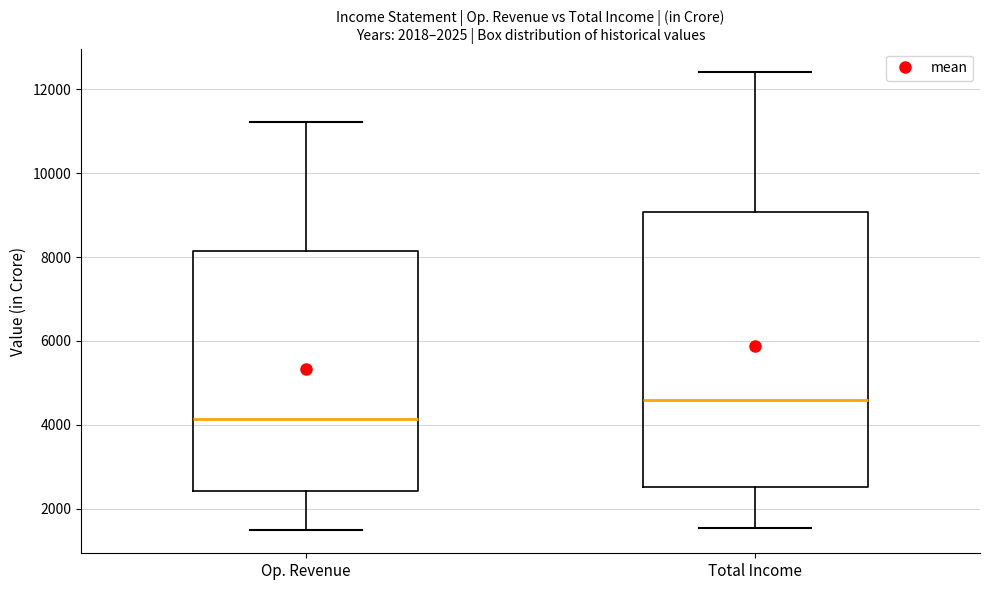

Which box is the tallest, from its lower edge to its upper edge?

Total Income